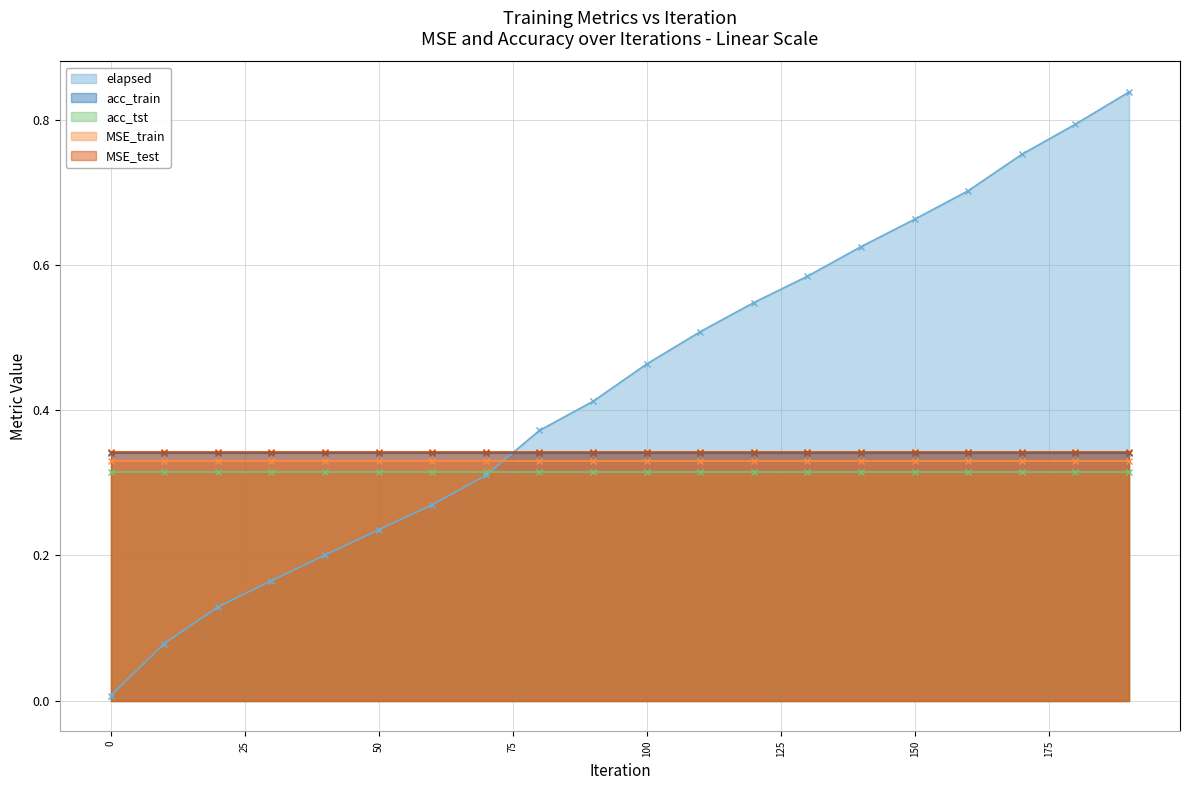

Does the chart have visible grid lines?

Yes